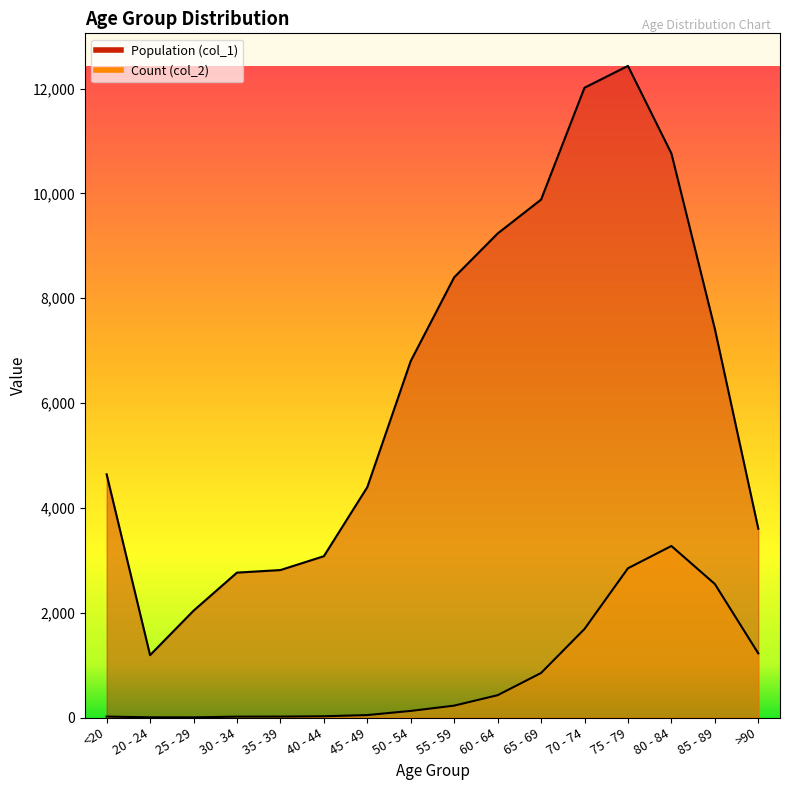

What is the highest value of the Count (col_2) series?

3273